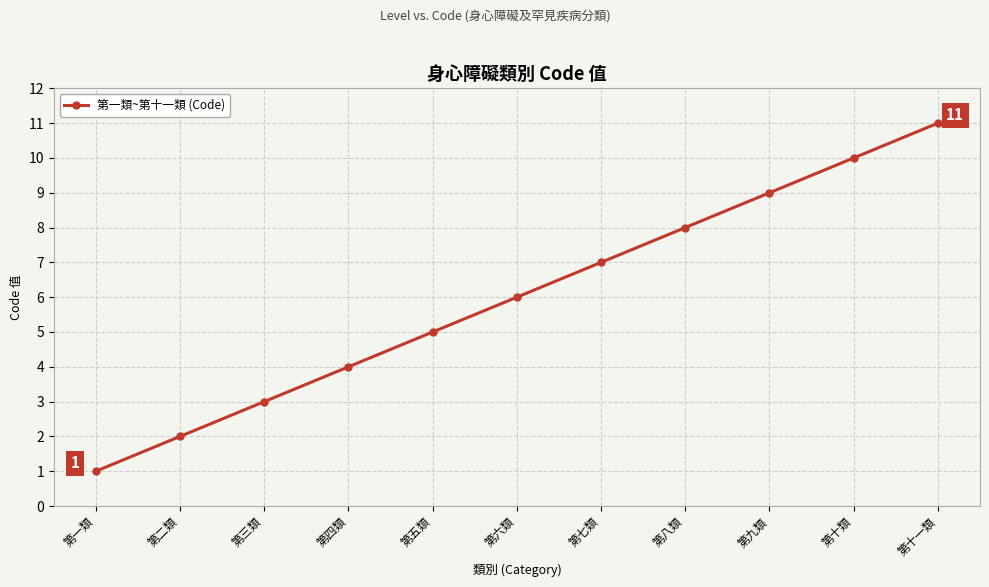

What is the sum of the values at 第八類 and 第五類?

13